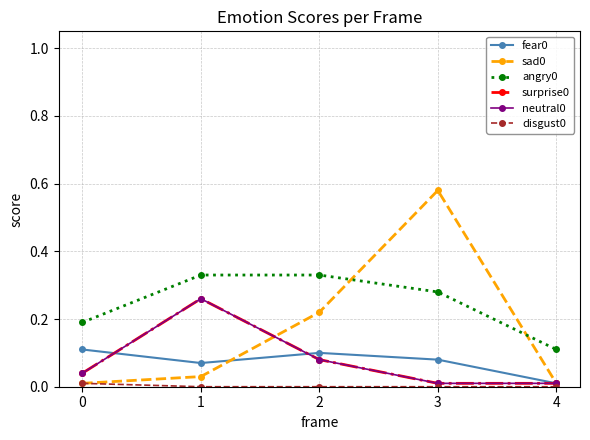

Reading left to right, extract all data points from this chart.

fear0: 0=0.1	1=0.1	2=0.1	3=0.1	4=0.0
sad0: 0=0.0	1=0.0	2=0.2	3=0.6	4=0.0
angry0: 0=0.2	1=0.3	2=0.3	3=0.3	4=0.1
surprise0: 0=0.0	1=0.3	2=0.1	3=0.0	4=0.0
neutral0: 0=0.0	1=0.3	2=0.1	3=0.0	4=0.0
disgust0: 0=0.0	1=0.0	2=0.0	3=0.0	4=0.0